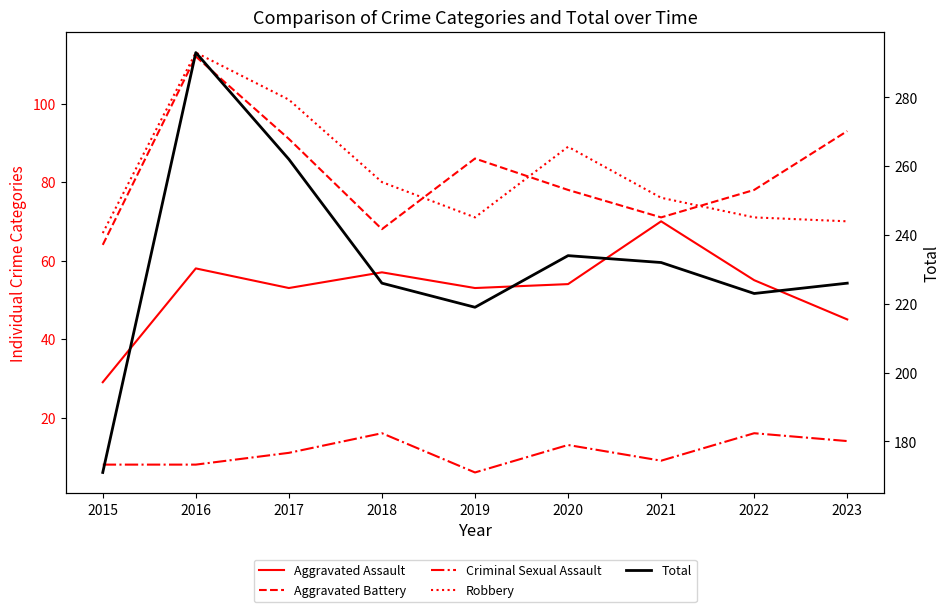

What are all the series names shown in the legend?

Aggravated Assault, Aggravated Battery, Criminal Sexual Assault, Robbery, Total